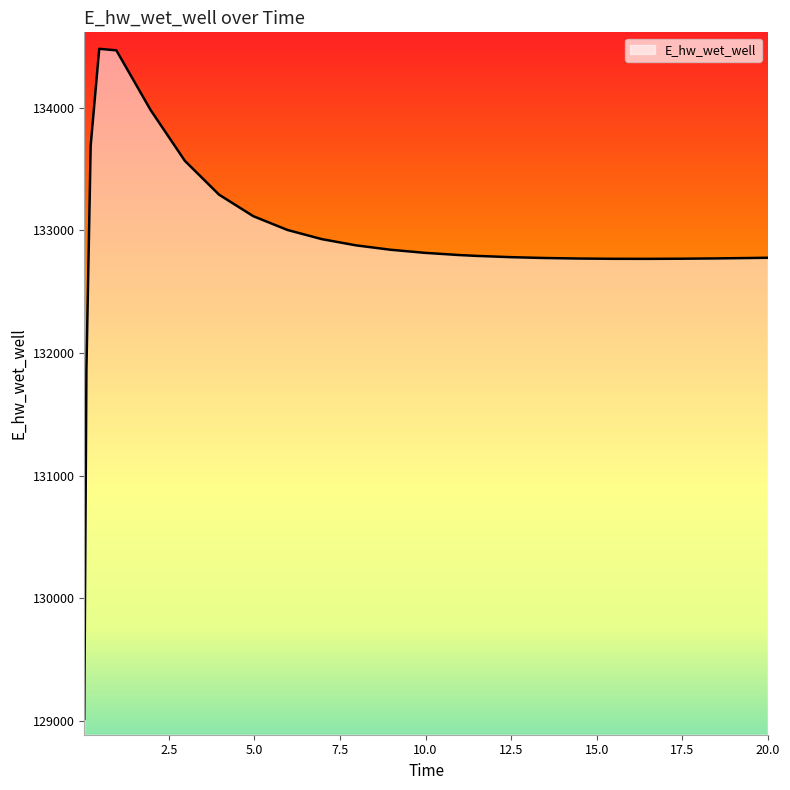

What is the greatest value displayed?

134481.2